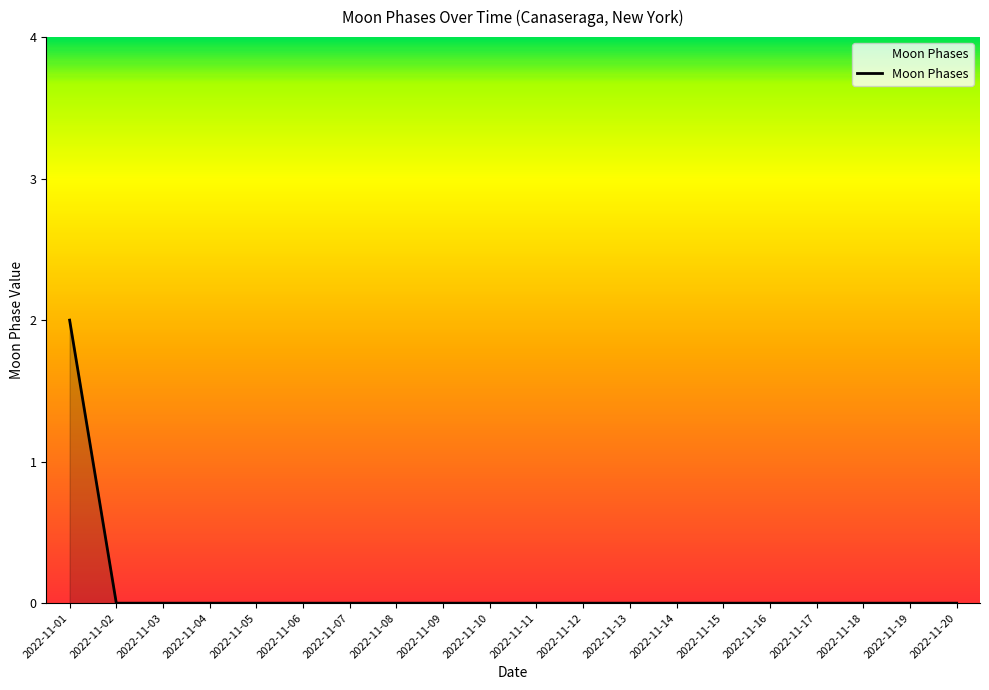

Which category has the highest value across all series?

2022-11-01